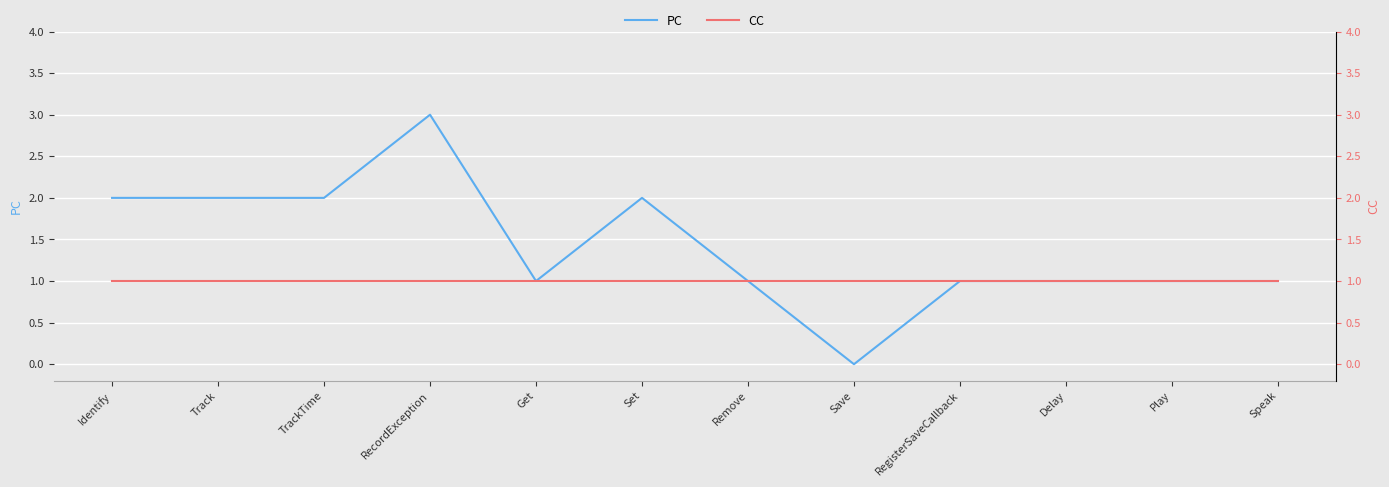

At which label is PC closest to 1?

Get